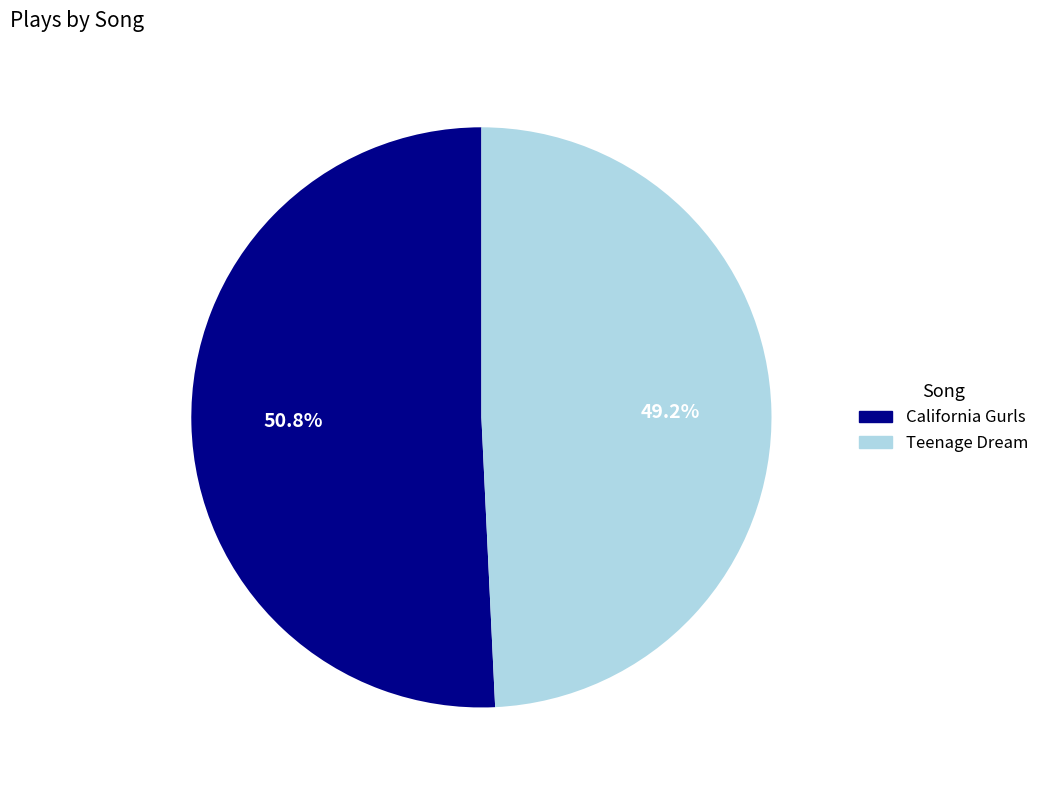

What is the total percentage of Teenage Dream and California Gurls?

100.0%